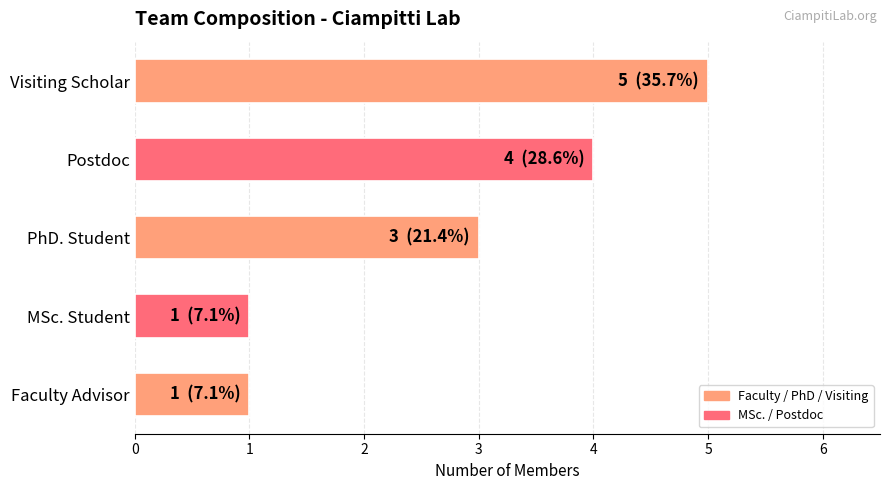

Count the number of categories in the chart.

5